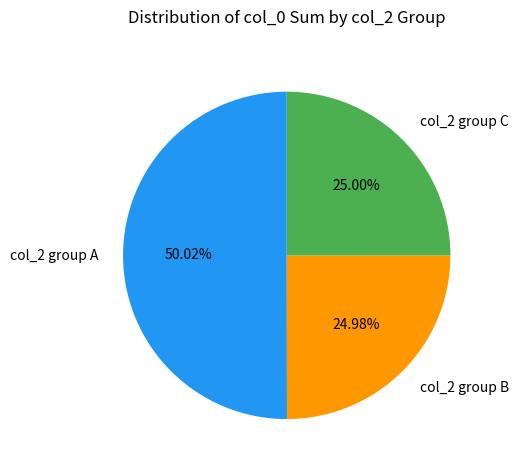

Combined, do col_2 group B and col_2 group A account for over 50%?

Yes